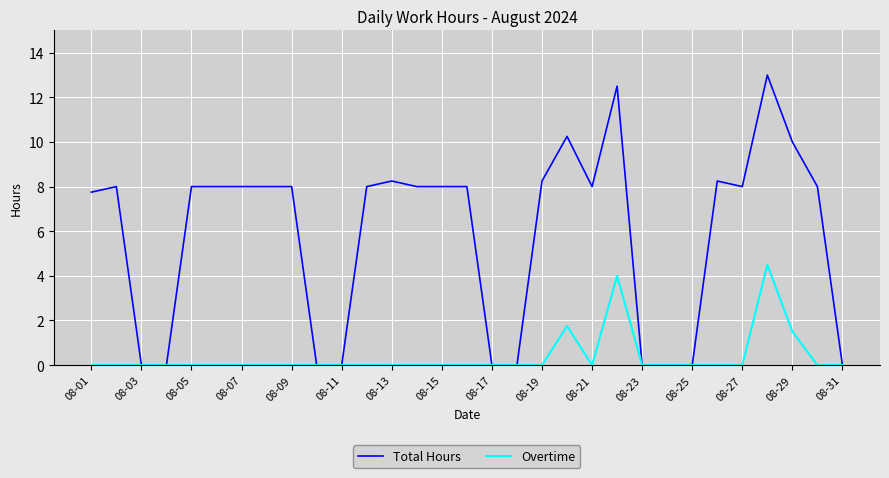

Which series has the largest range (max minus min)?

Total Hours